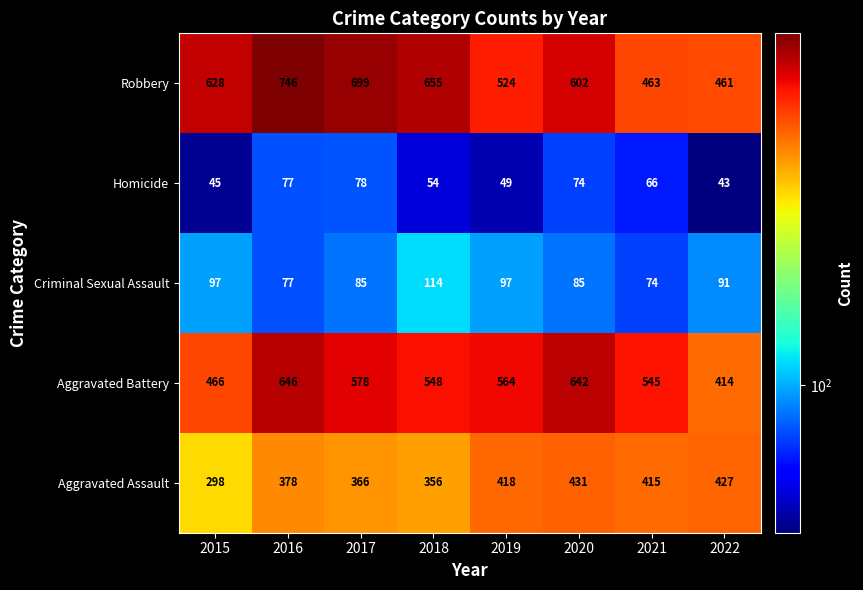

What is the maximum value shown in the chart?

746